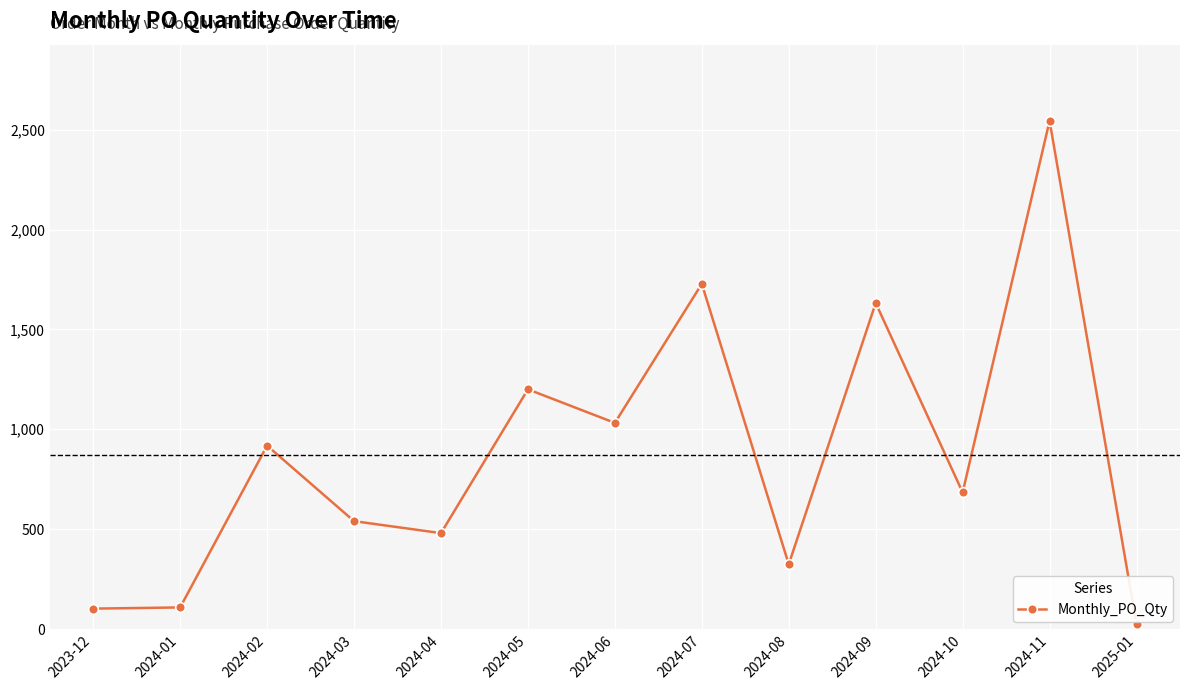

True or false: there are more than 1 points higher than both neighbors.

True